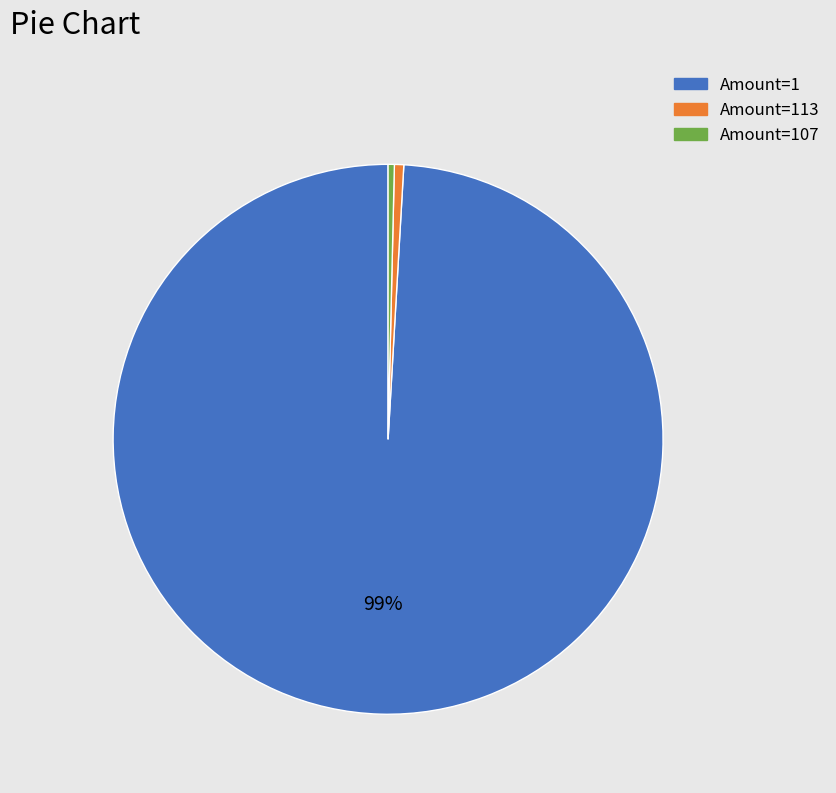

Is there a majority slice in this chart?

Yes